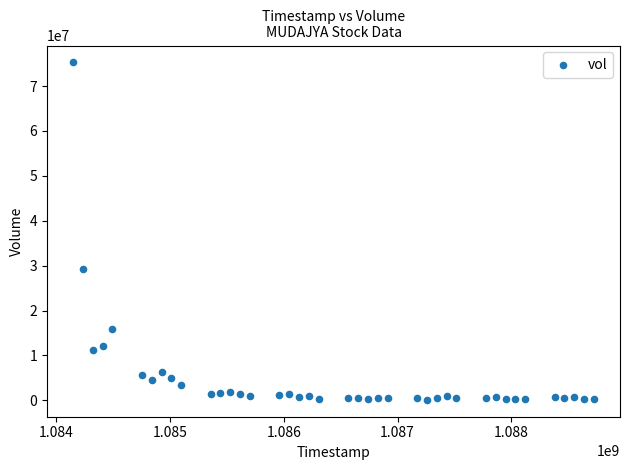

What Y value in the scatter plot is closest to 37681250?

29212500